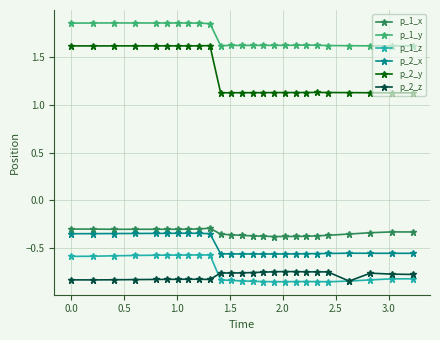

Which series has the largest total across all categories?

p_1_y